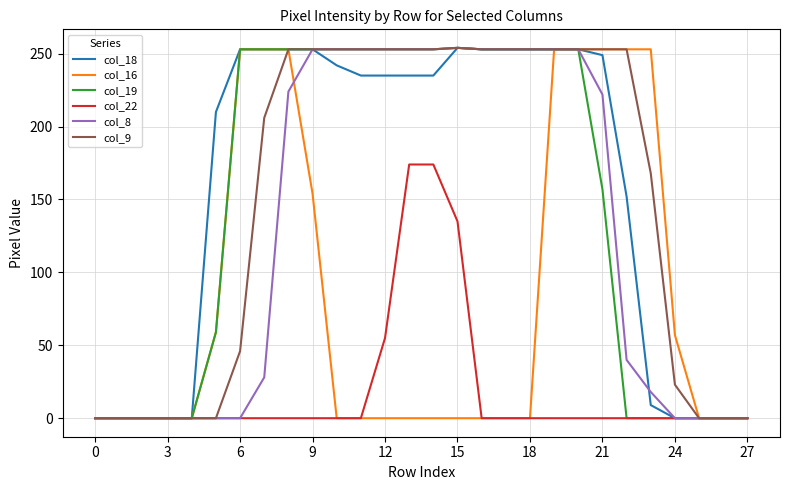

What is the greatest value displayed?

254